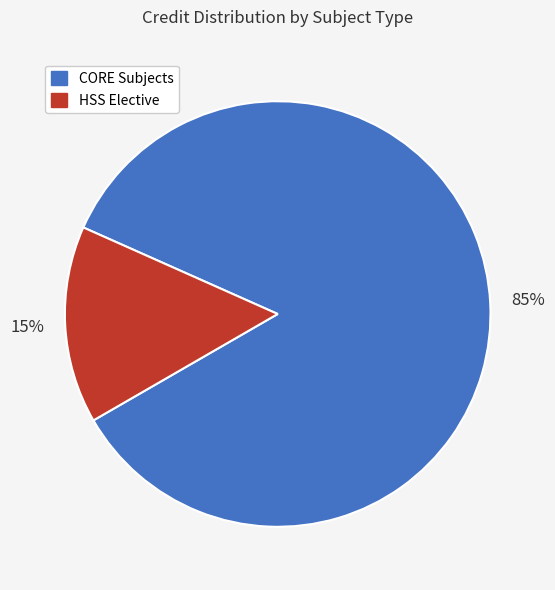

How many slices are in this pie chart?

2